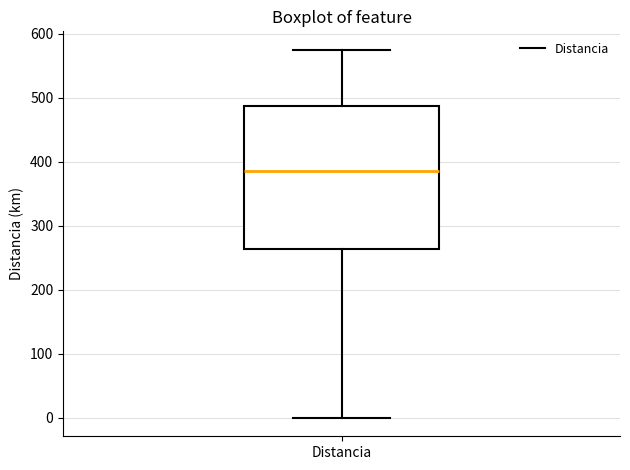

Where does the median line of the box for Distancia sit on the y-axis? The values are not printed on the chart, so give them approximately, as read against the axis.

390